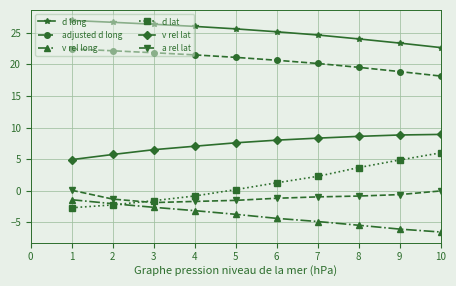

The v rel lat series shows 3.8 at 9. True or false?

False